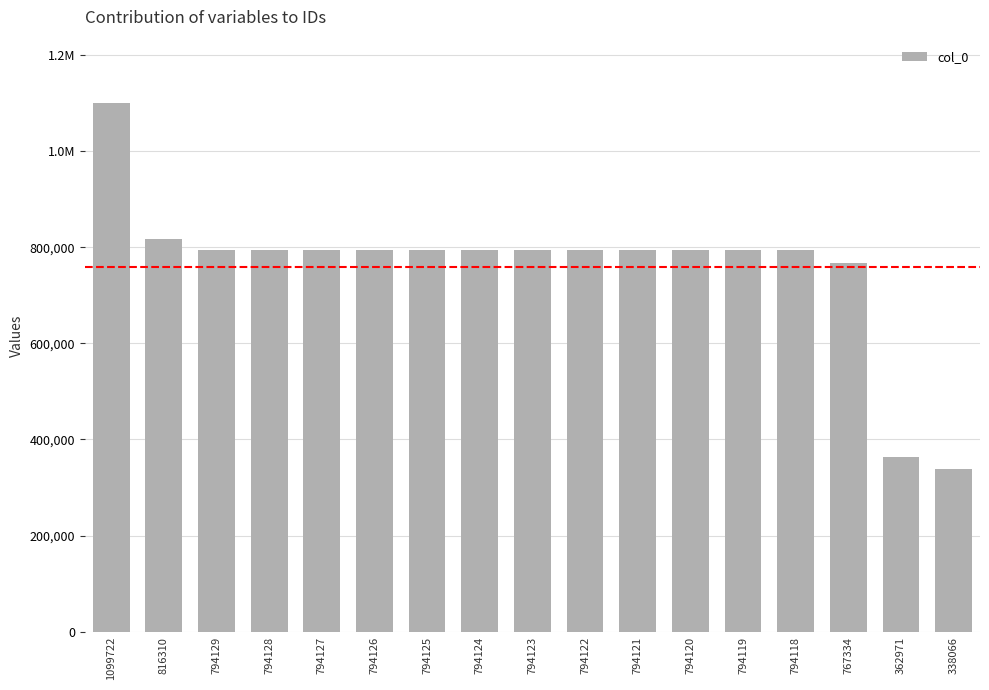

Are the bars horizontal?

No